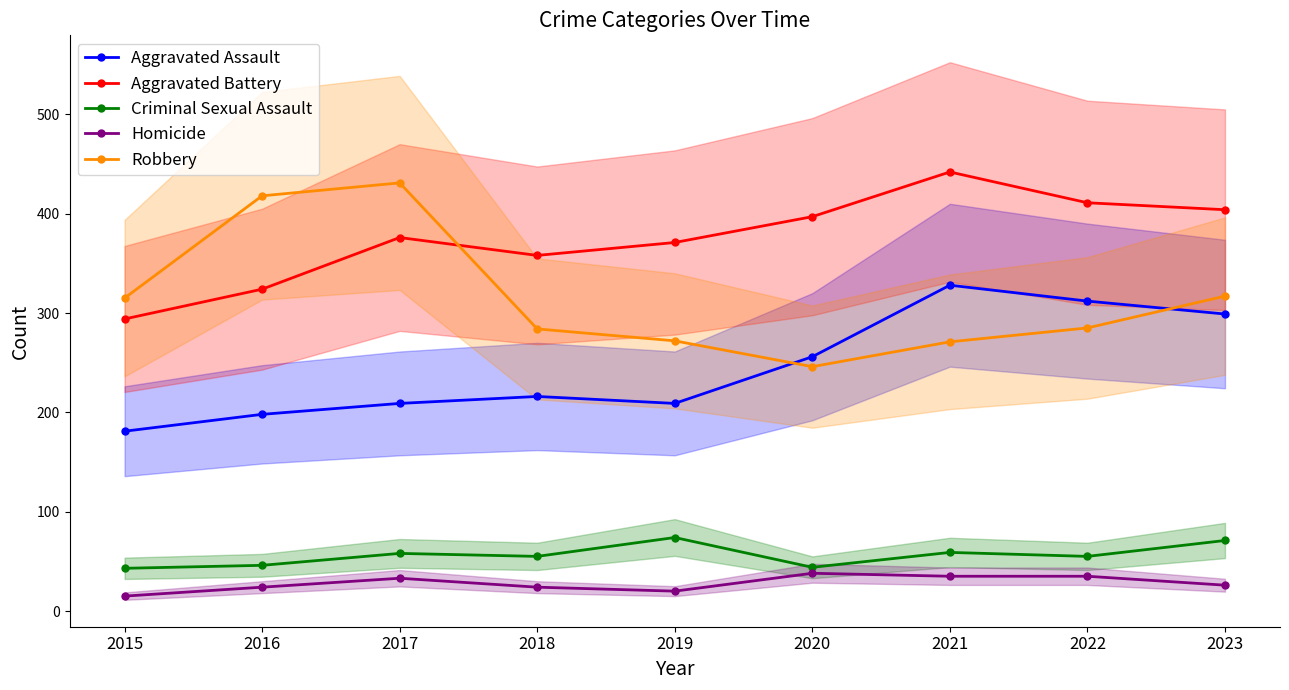

At which category does Robbery reach its first local peak?

2017